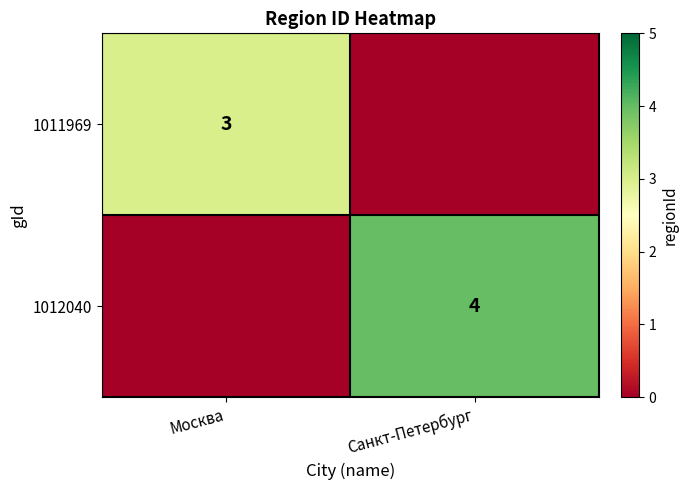

At which category is the sum across all series the highest?

Санкт-Петербург